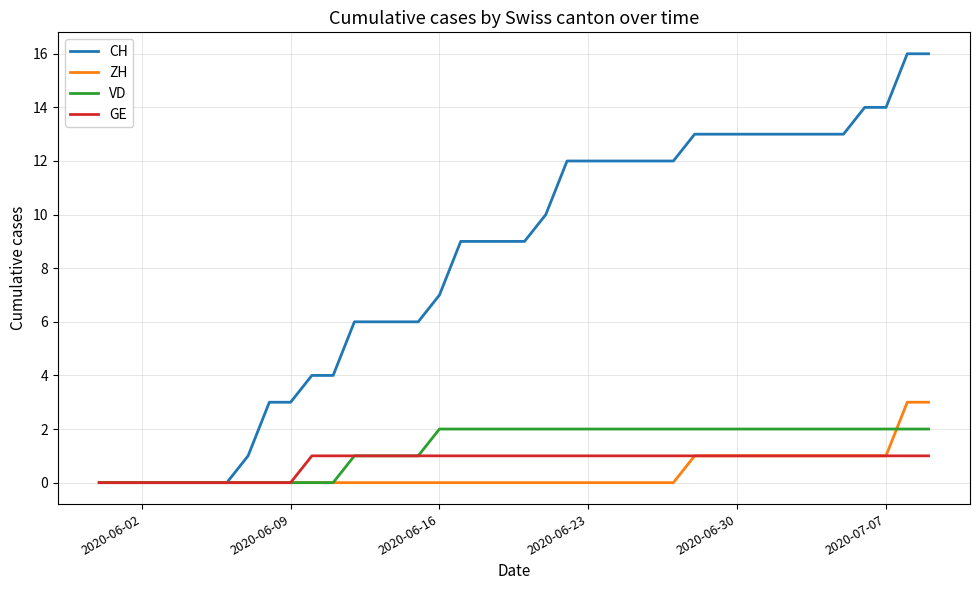

What is the highest value of the CH series?

16